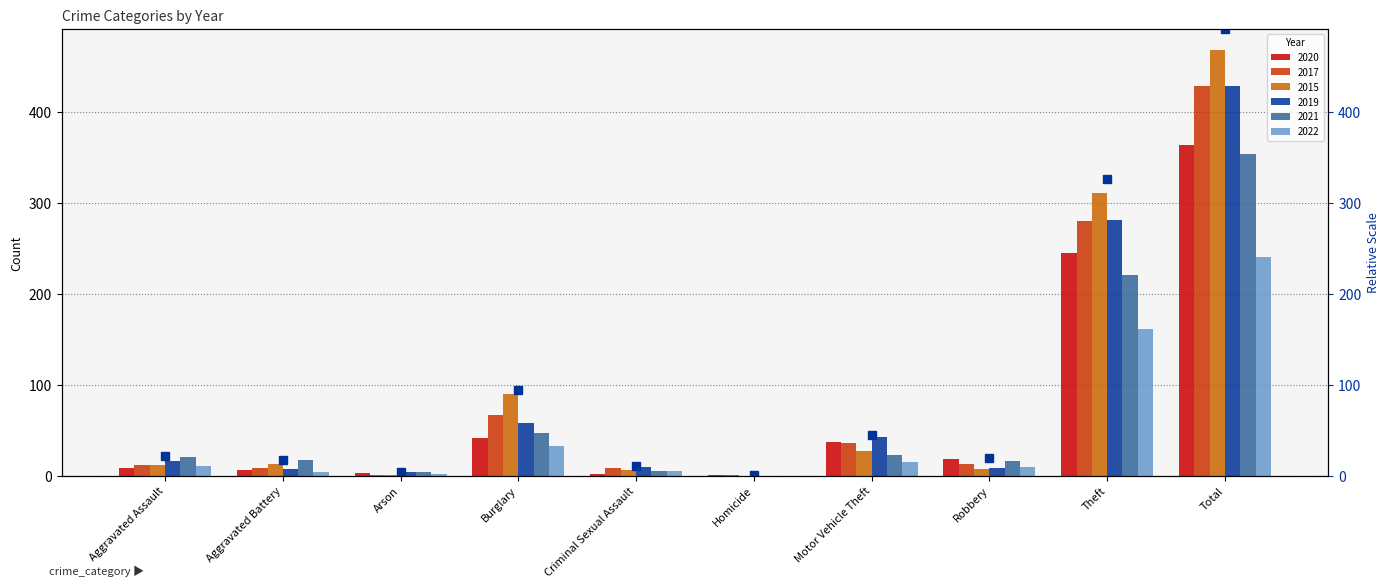

What is the value of the 4th bar from the left?

94.5